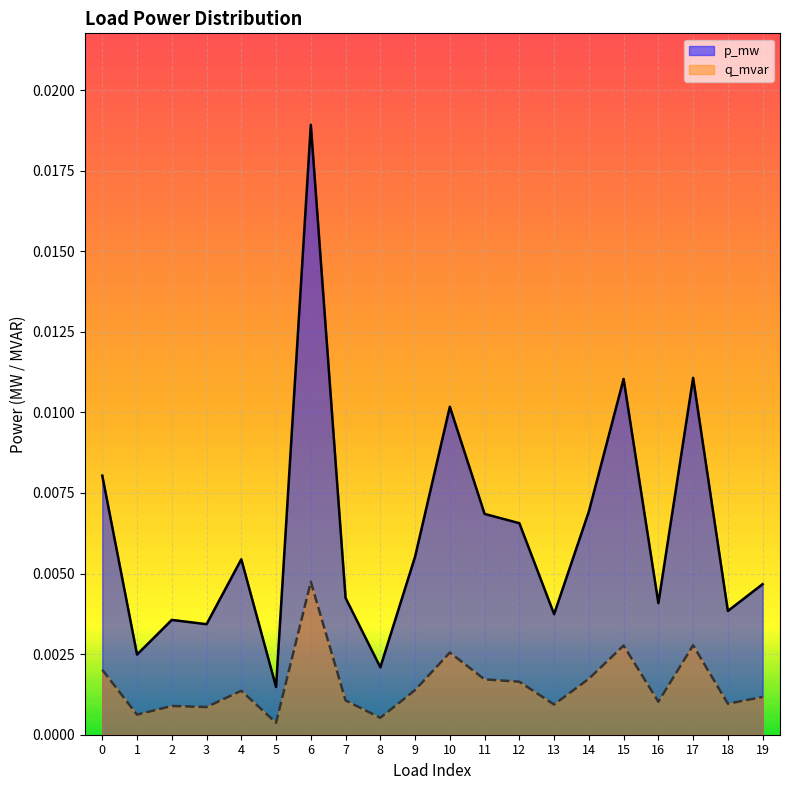

Between 8 and 19, which series saw the biggest shift?

p_mw